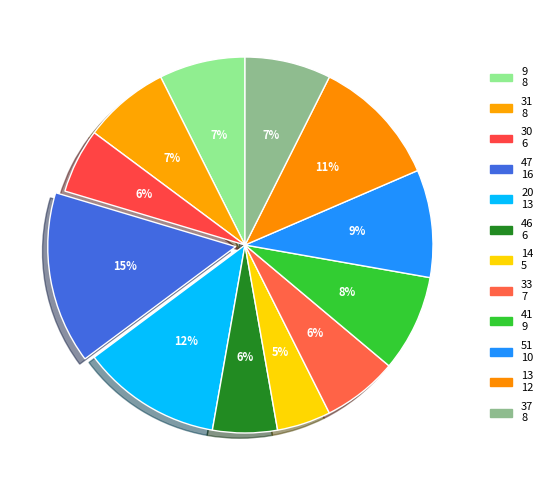

To the nearest percent, what percentage of the pie is 37?

7%